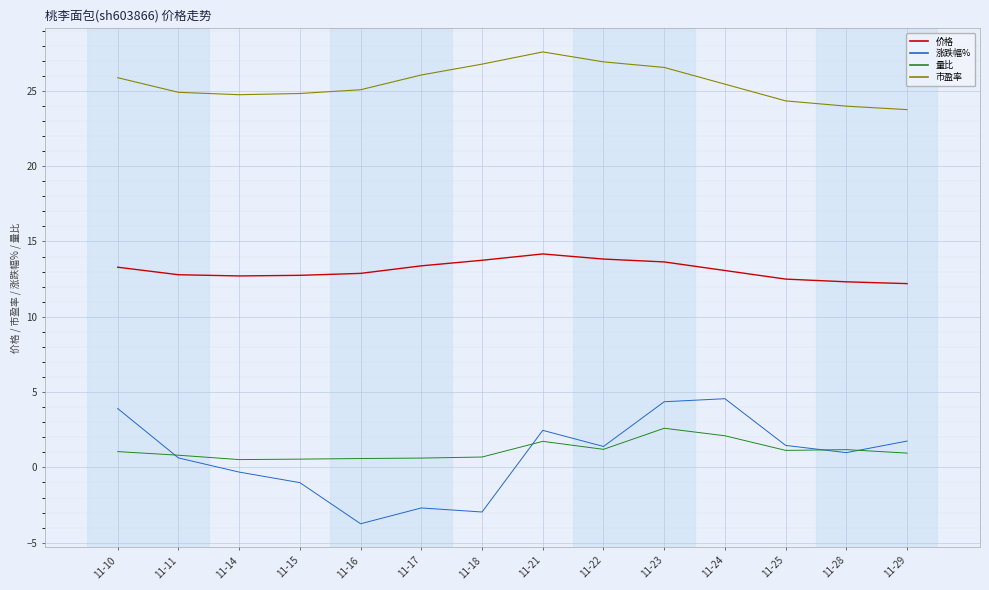

At which category is the sum across all series the highest?

11-23